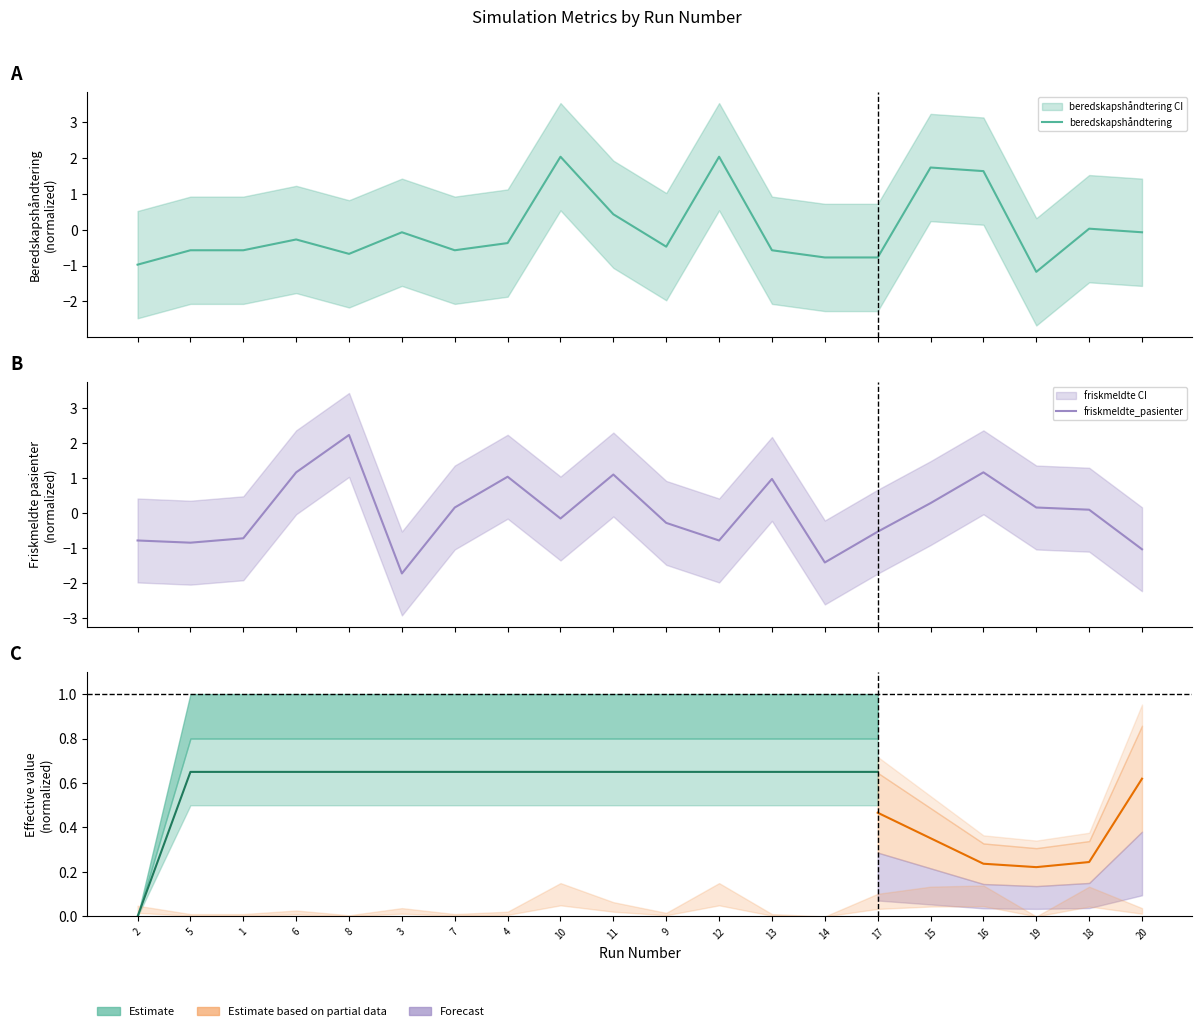

What is the label of the 5th point from the left?

8